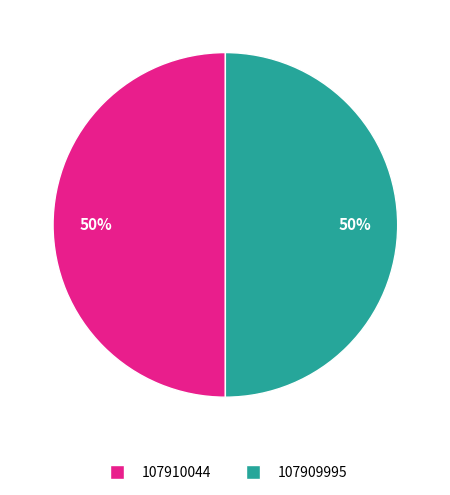

To the nearest percent, what percentage of the pie is 107909995?

50%